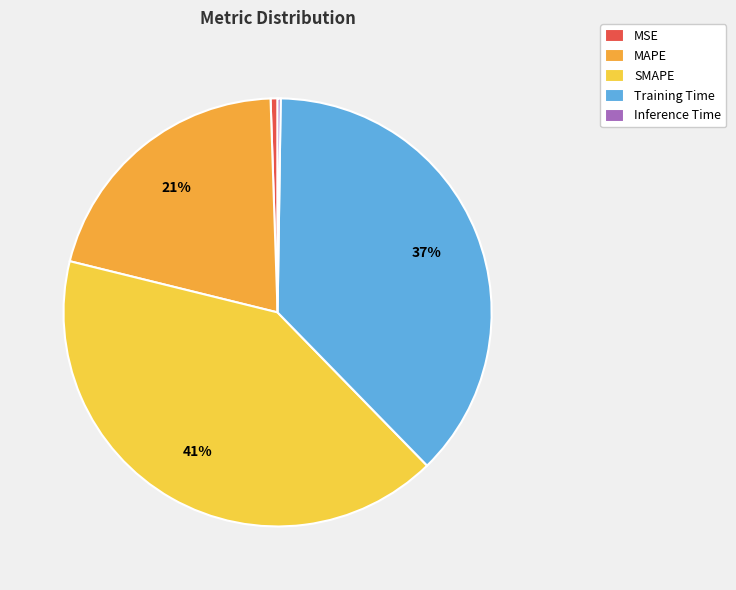

Does MAPE represent more than half of the total?

No